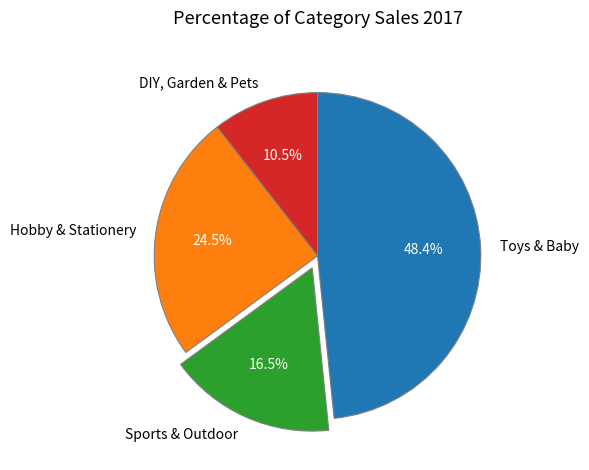

Rank the categories by value from highest to lowest.

Toys & Baby, Hobby & Stationery, Sports & Outdoor, DIY, Garden & Pets